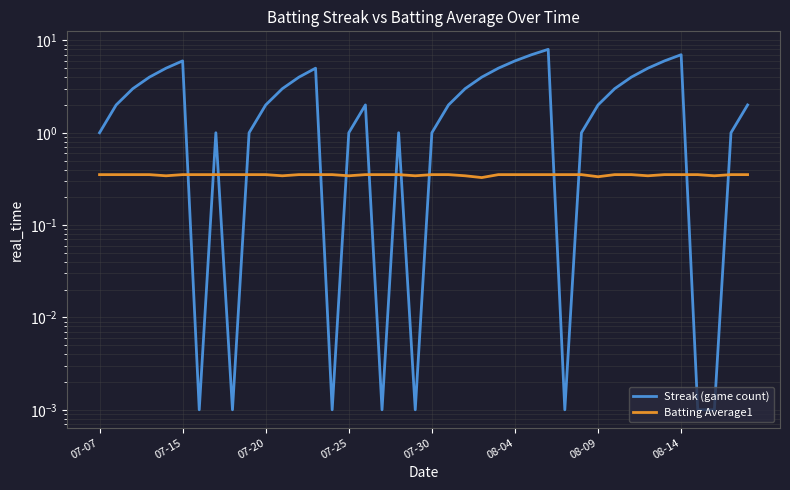

What are all the series names shown in the legend?

Streak (game count), Batting Average1